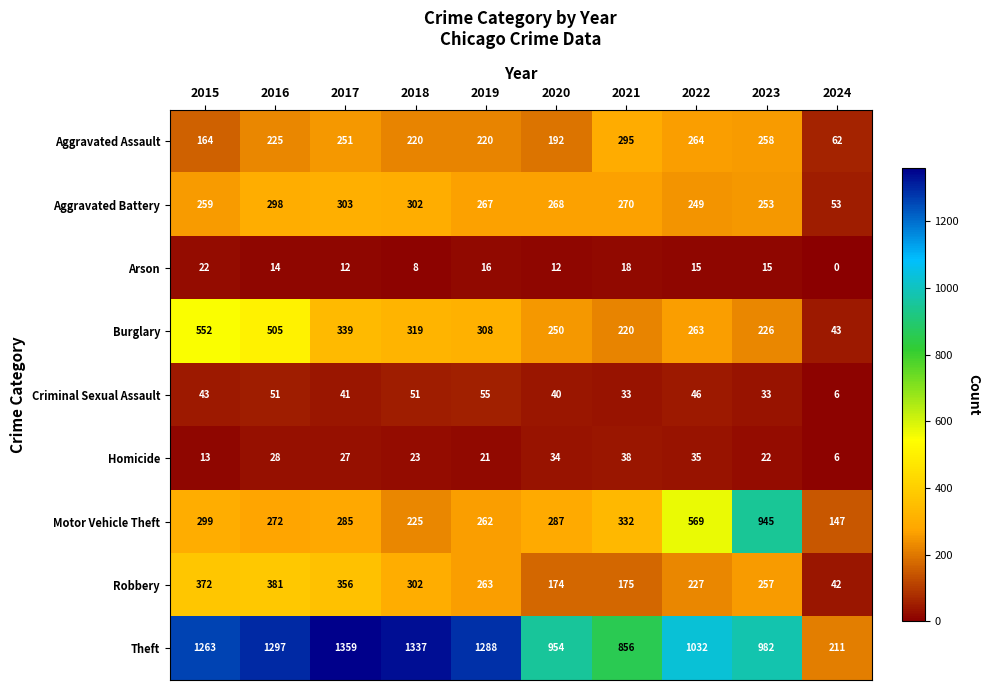

At which label does Motor Vehicle Theft first exceed 287?

2015